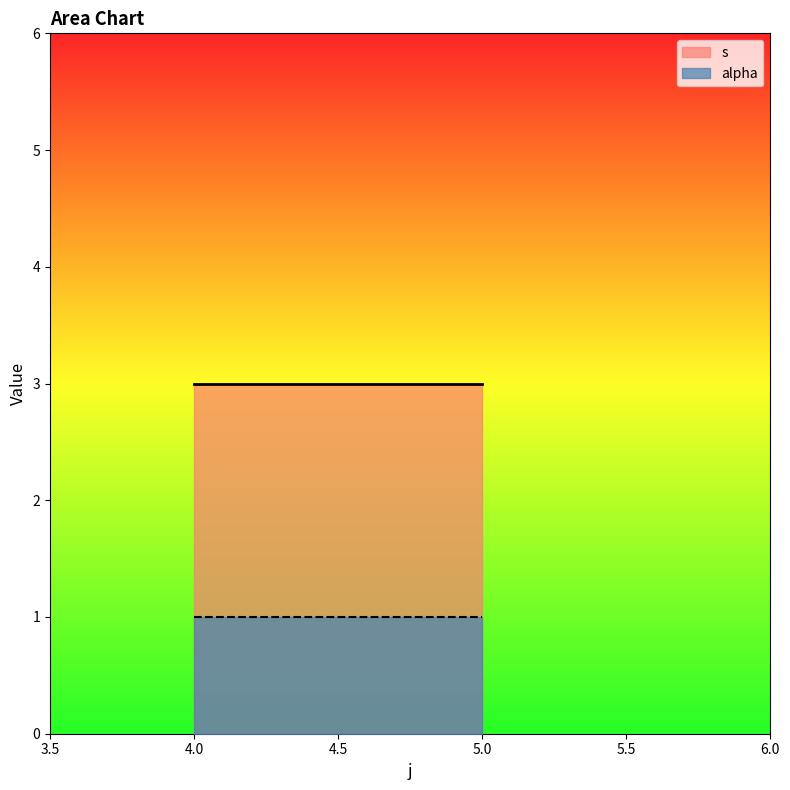

True or false: alpha has a value of 1 at 4.

True